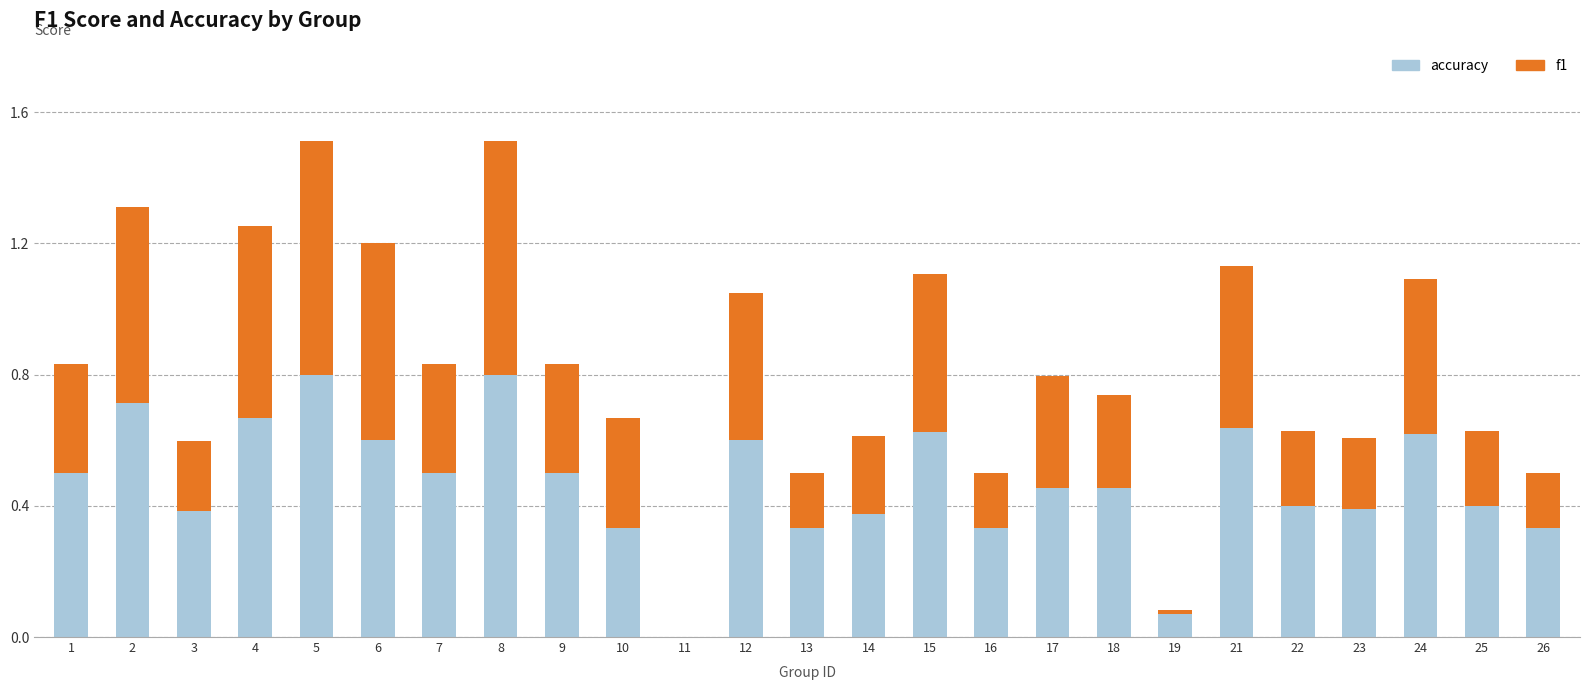

Are the bars grouped side by side (vs. stacked)?

No